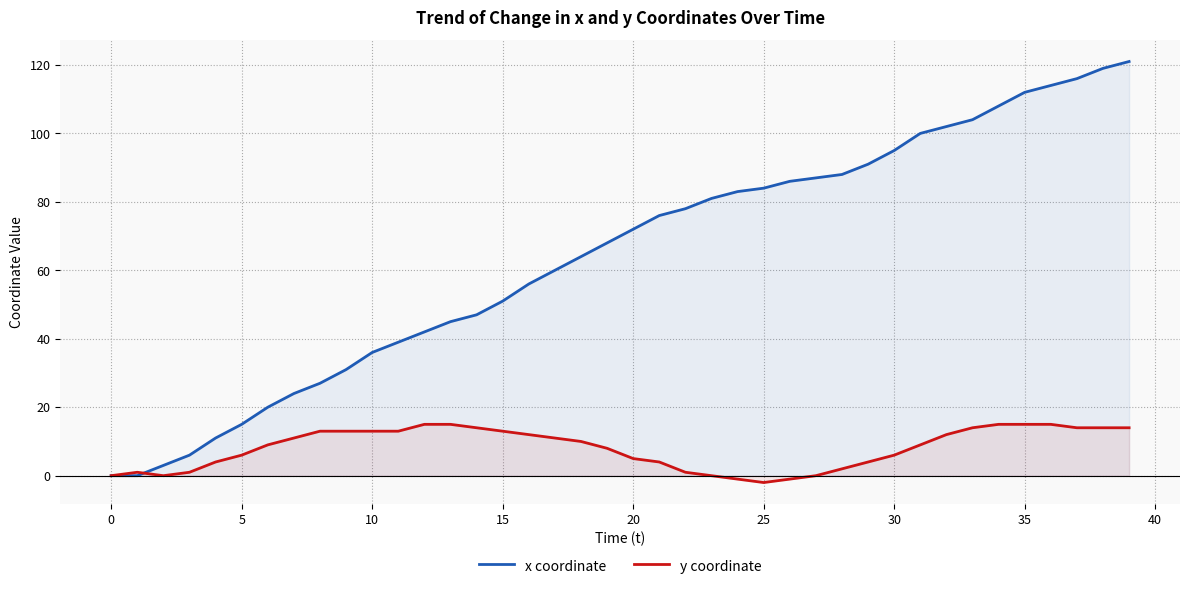

Reading left to right, extract all data points from this chart.

x coordinate: 0	0	3	6	11	15	20	24	27	31	36	39	42	45	47	51	56	60	64	68	72	76	78	81	83	84	86	87	88	91	95	100	102	104	108	112	114	116	119	121
y coordinate: 0	1	0	1	4	6	9	11	13	13	13	13	15	15	14	13	12	11	10	8	5	4	1	0	-1	-2	-1	0	2	4	6	9	12	14	15	15	15	14	14	14